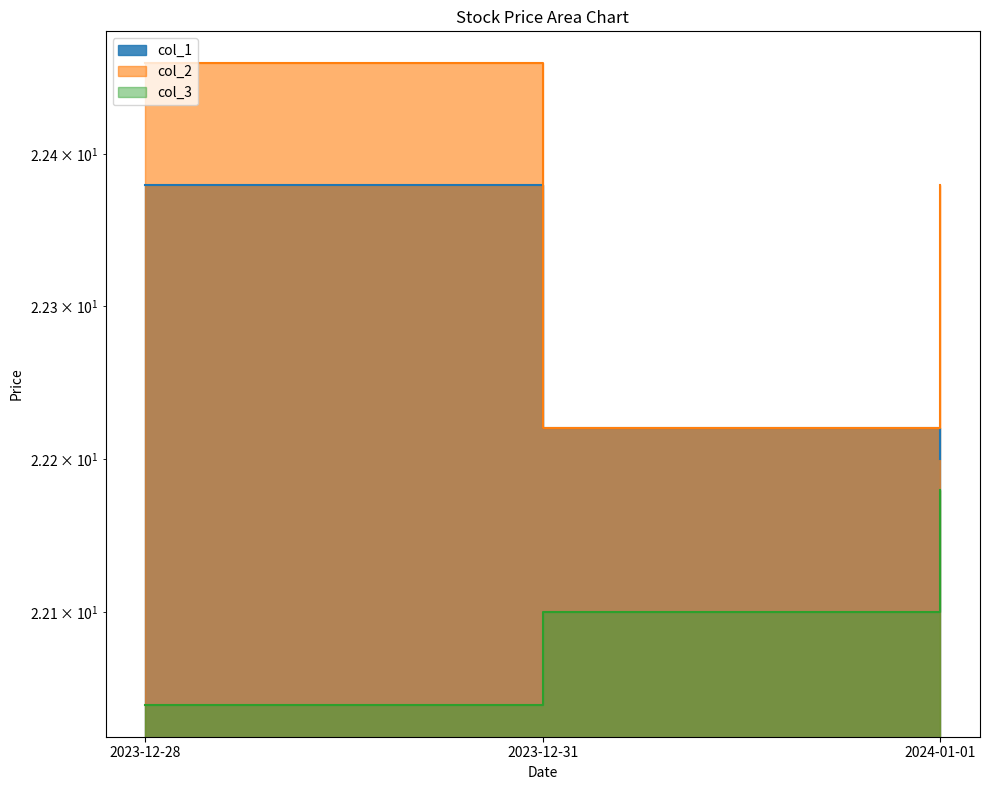

What is the difference between the col_1 values at 2023-12-31 and 2023-12-28?

0.2